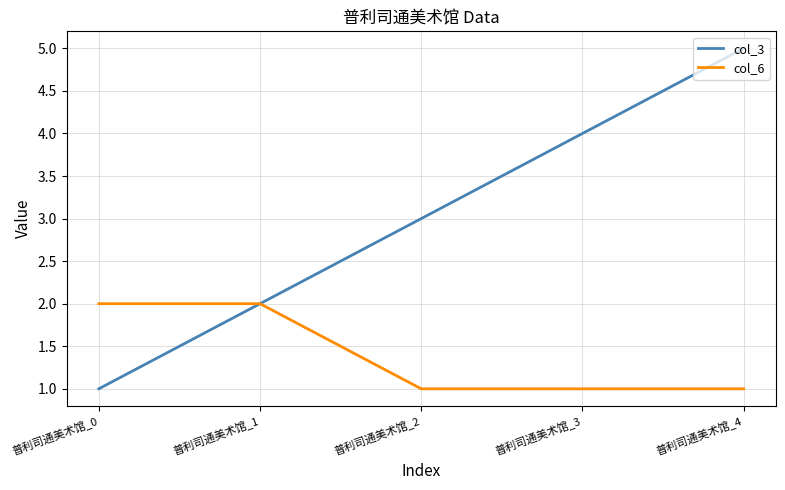

What is the sum of all col_6 values?

7